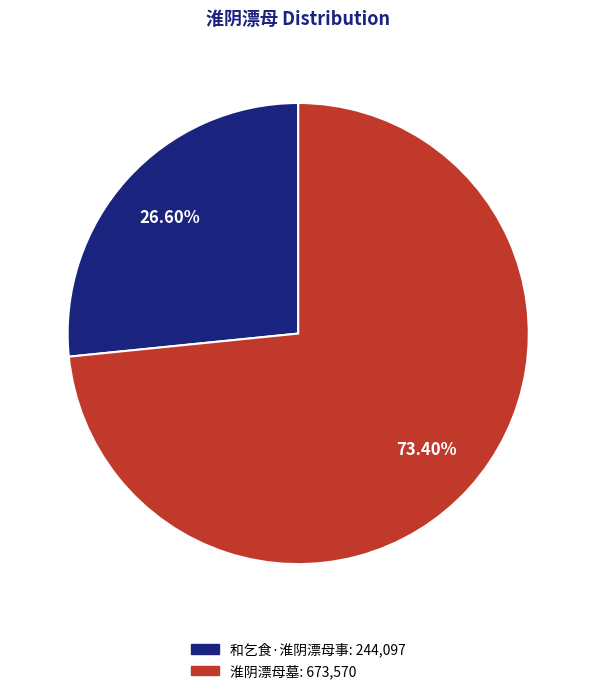

How many segments does this pie chart have?

2